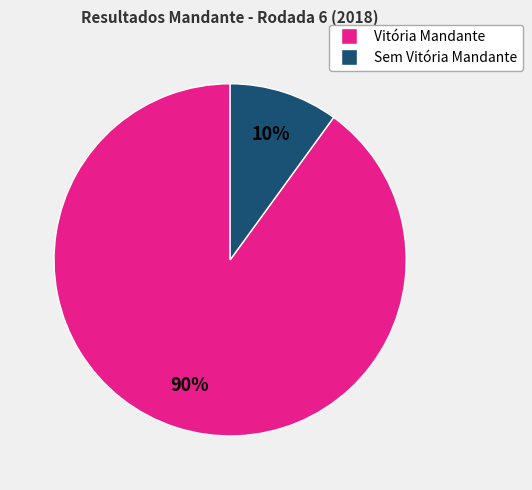

To the nearest percent, what is the difference between the largest and smallest slice percentages?

80%